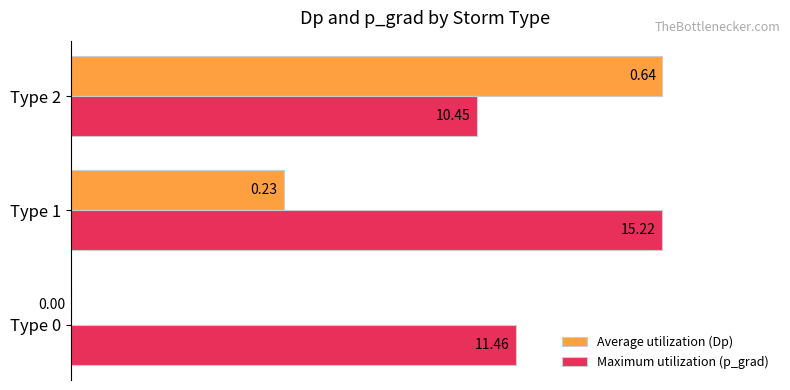

What are all the series names shown in the legend?

Average utilization (Dp), Maximum utilization (p_grad)